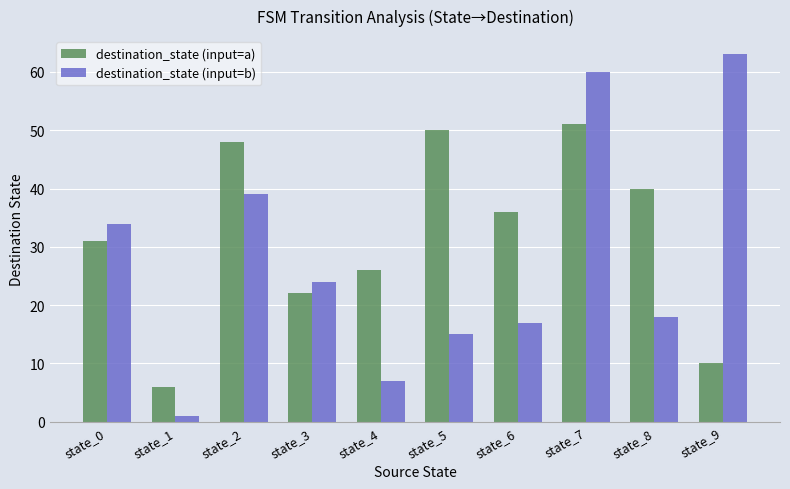

Between state_1 and state_3, which series saw the biggest shift?

destination_state (input=b)